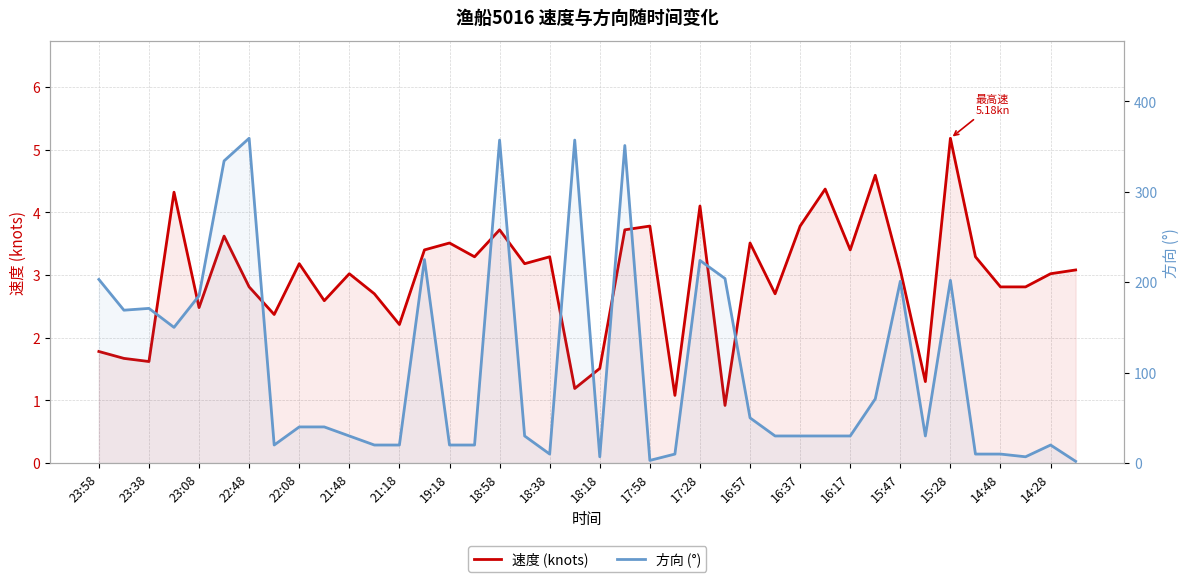

At how many categories does at least one series exceed 203?

8